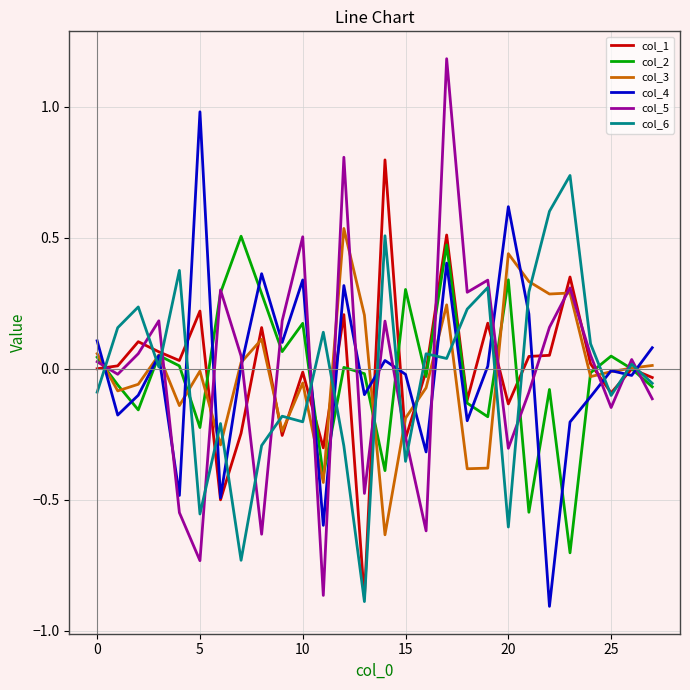

What is the difference between the maximum and minimum values in the col_1 series?

1.7